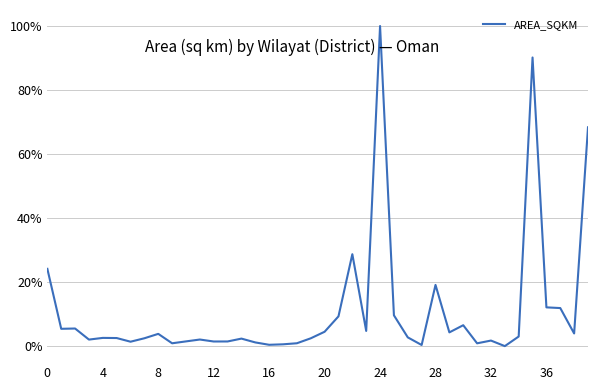

What is the difference between the maximum and minimum values?

1.0